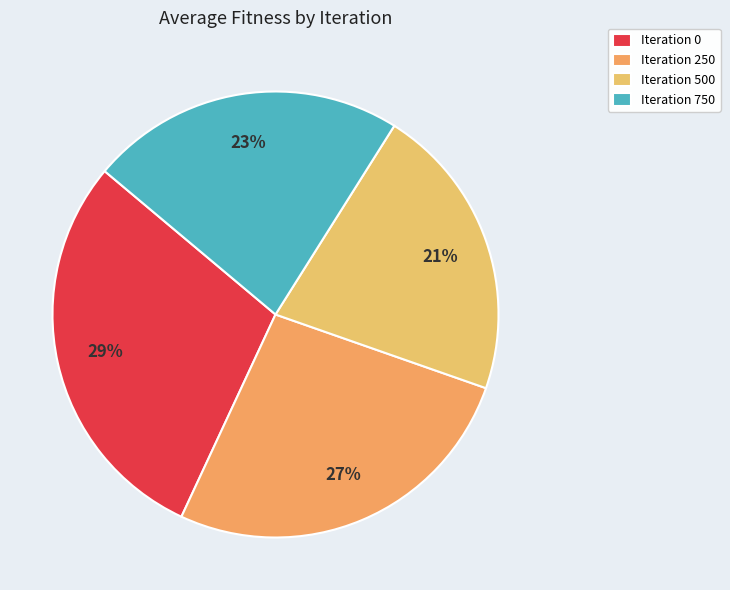

Does any single category account for the majority?

No